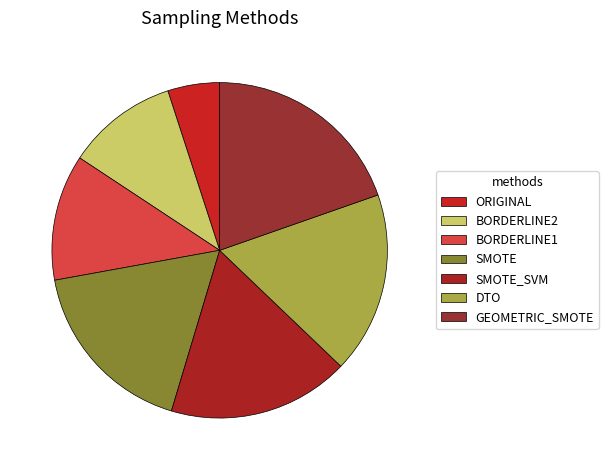

True or false: SMOTE accounts for 18% of the total.

True